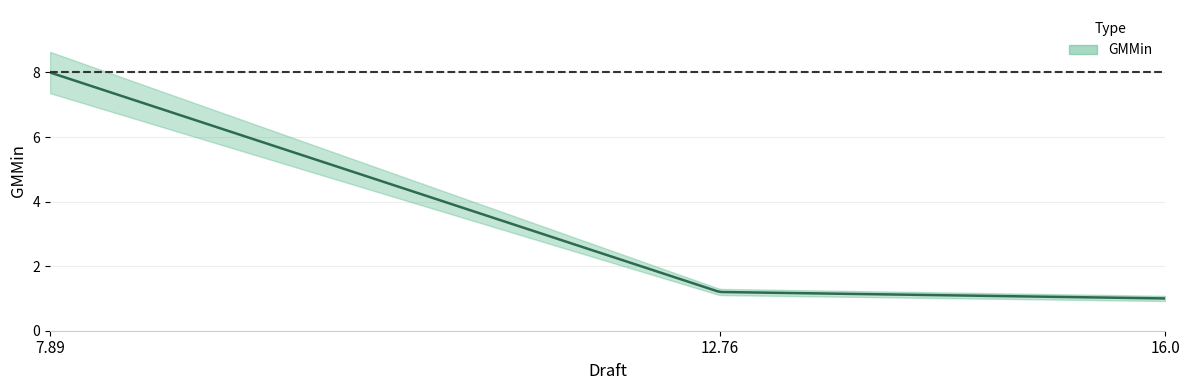

What is the value of the 1st point from the left?

8.0